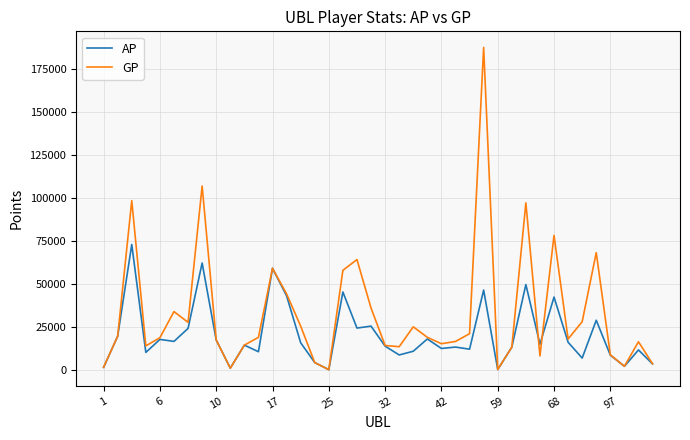

Does the chart display data point markers on the line(s)?

No